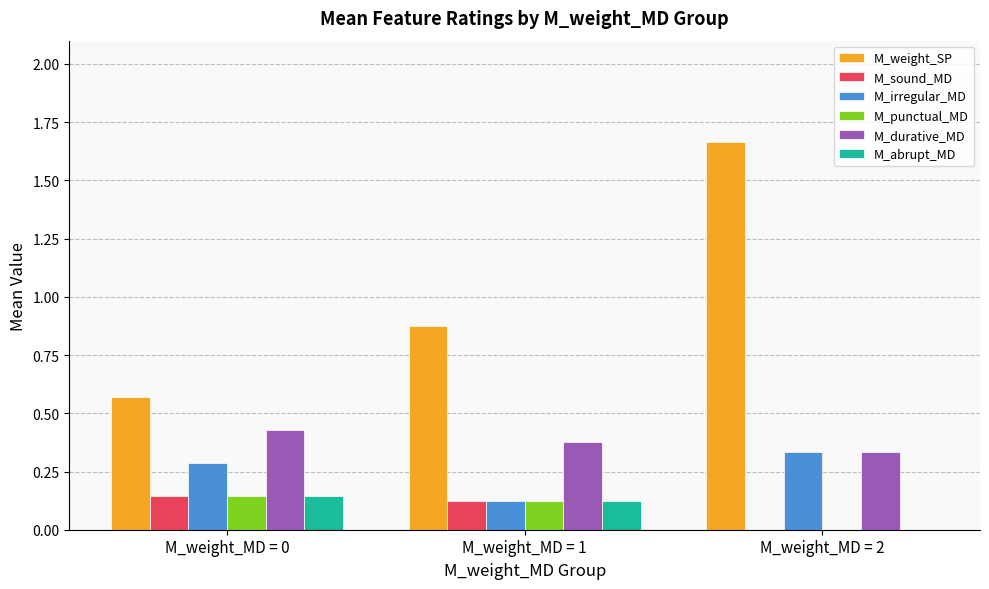

Which series has the largest total across all categories?

M_weight_SP